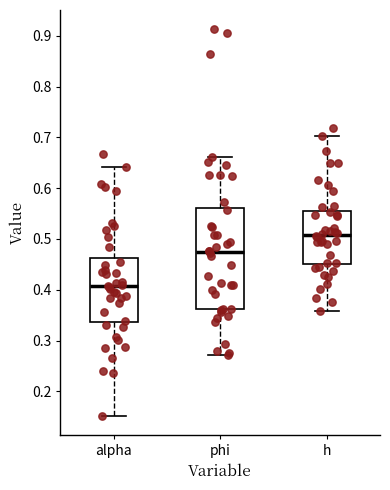

Which box's median line is the highest?

h